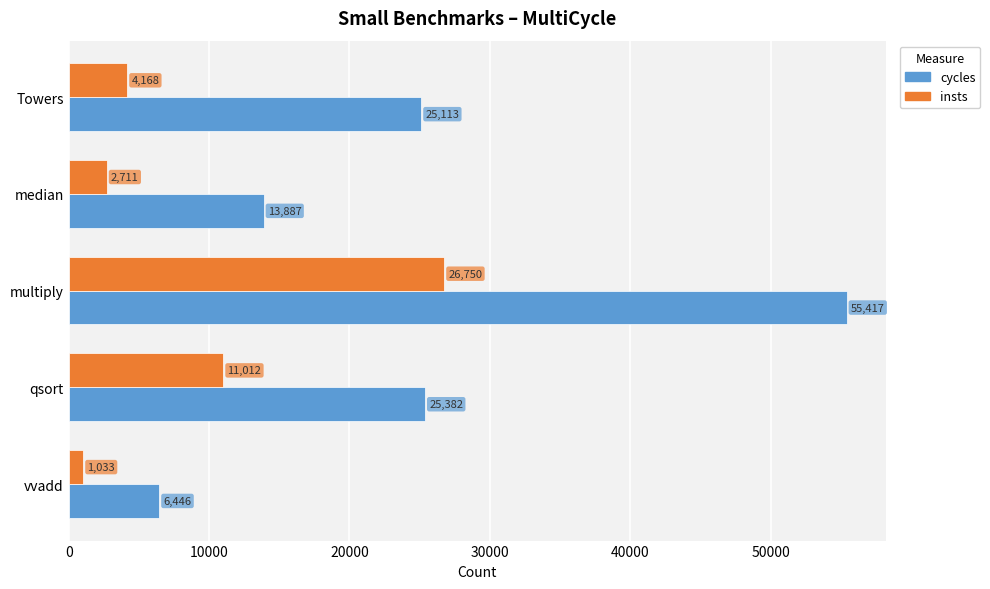

The insts series shows 11012 at qsort. True or false?

True